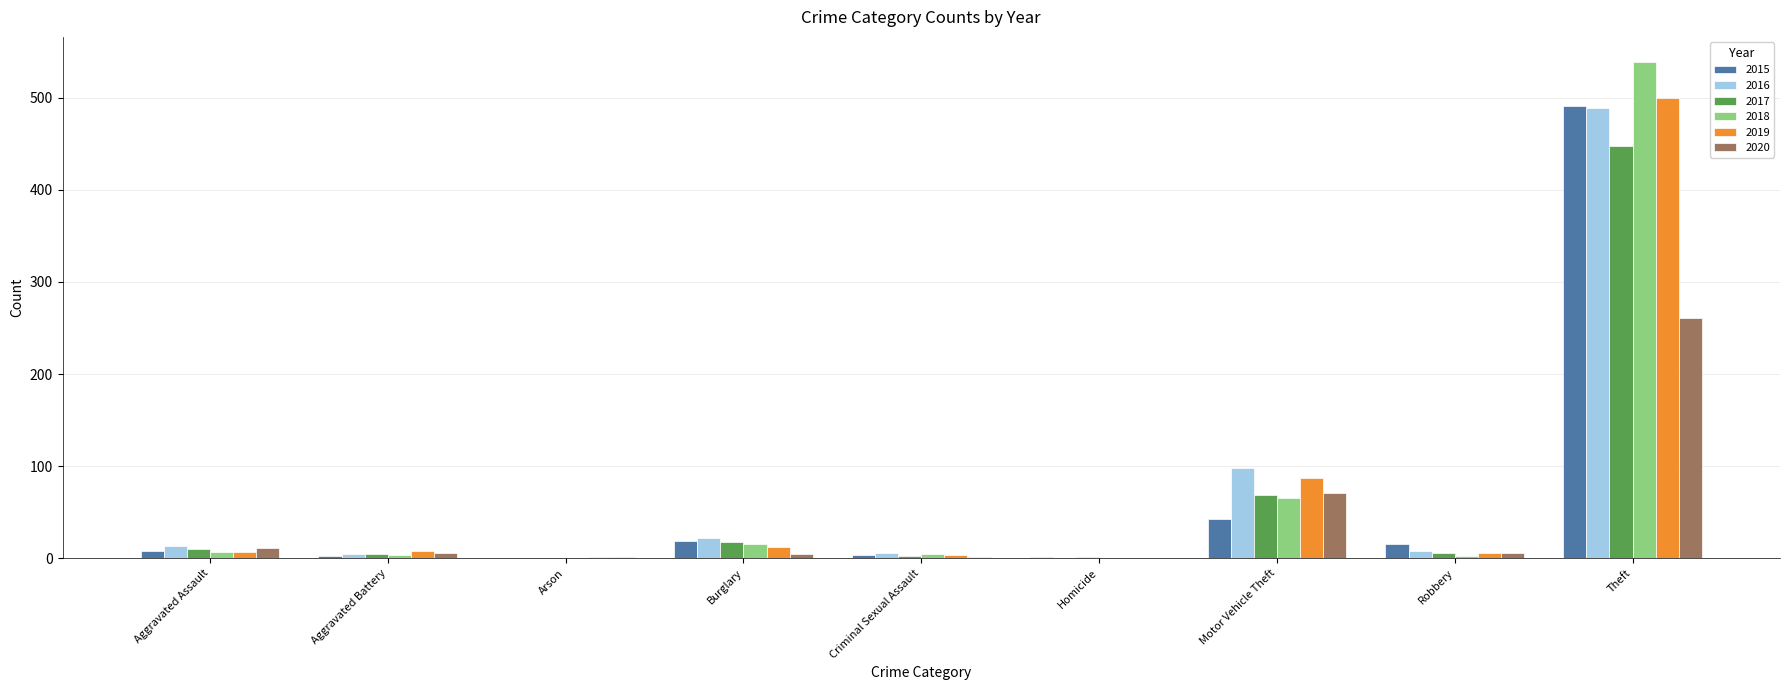

What is the greatest value displayed?

539